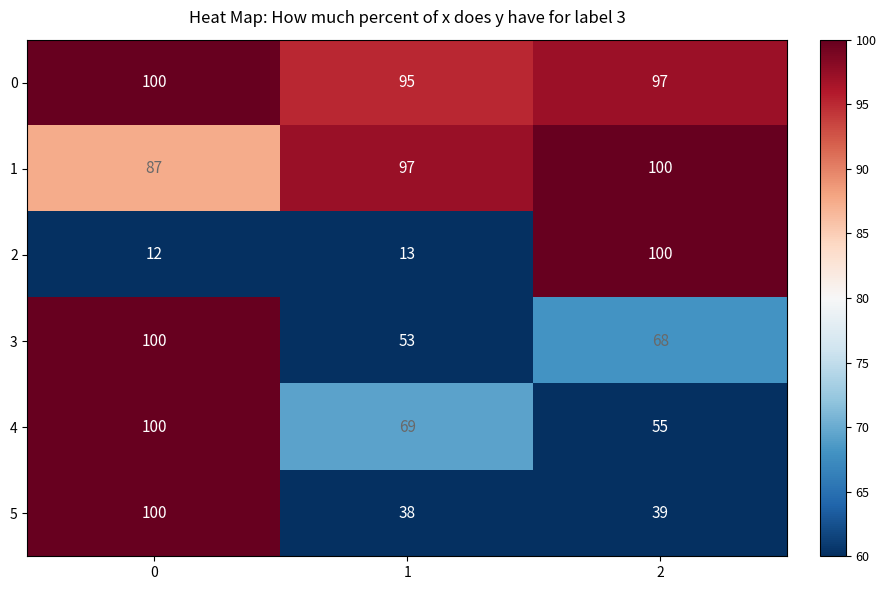

What is the difference between the 1 values at 0 and 1?

10